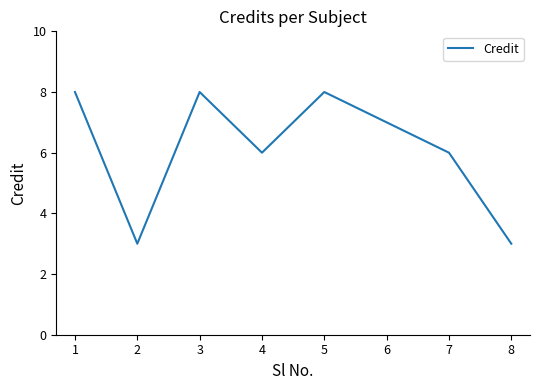

How many lines are shown in the chart?

1